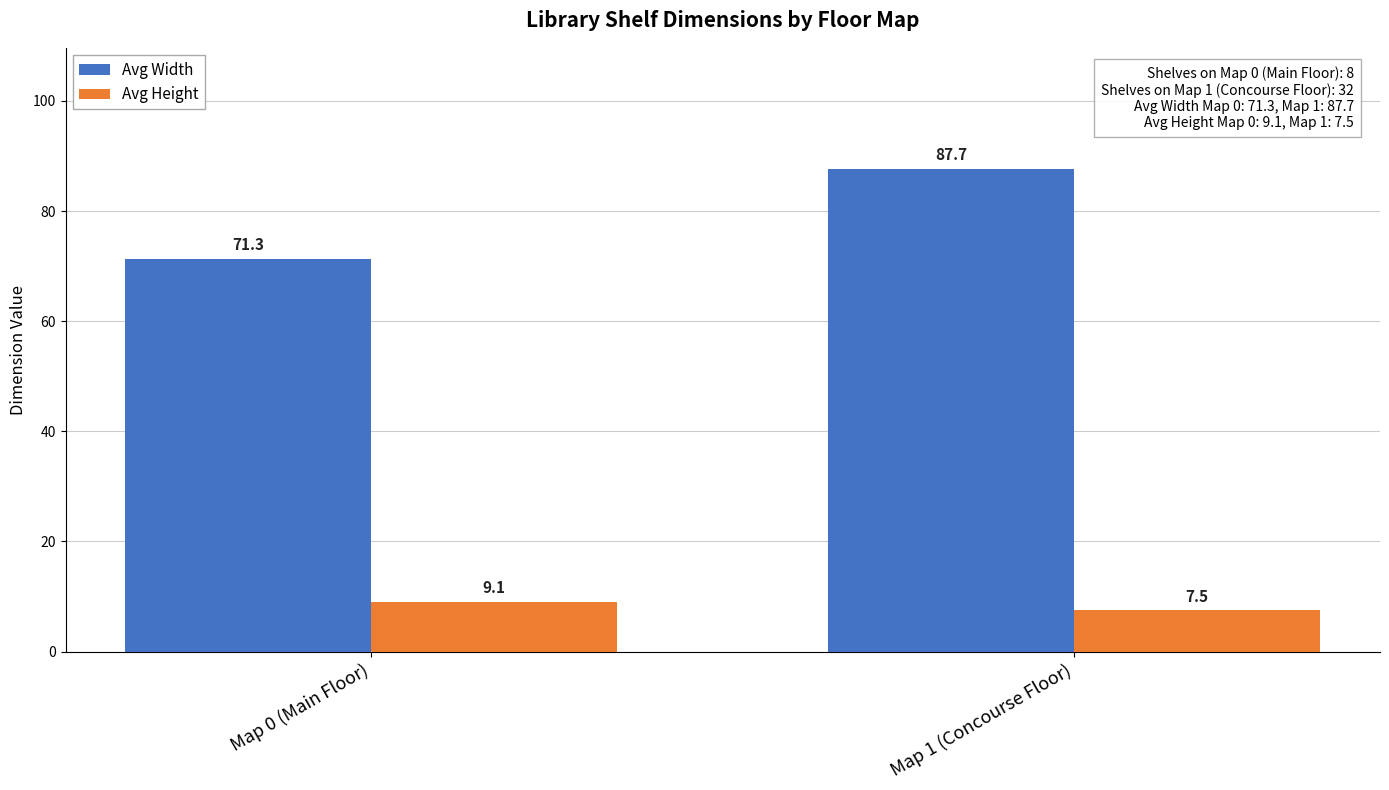

The value of Avg Width at Map 0 (Main Floor) is 71.3. True or false?

True